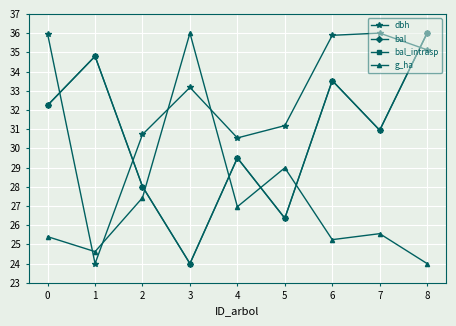

At which category does g_ha reach its first local peak?

3